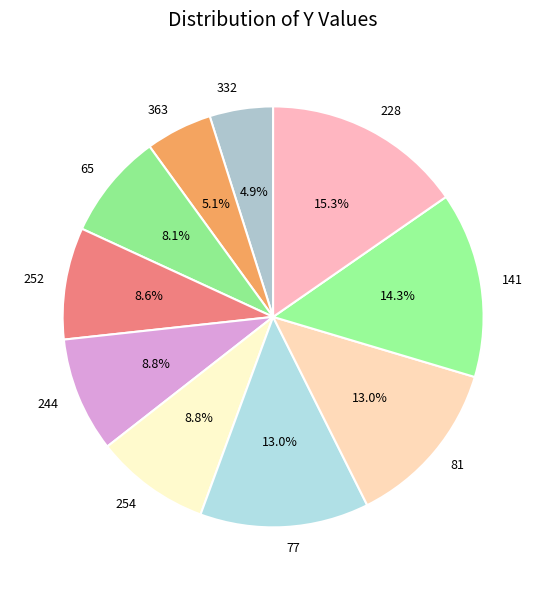

Which category has the biggest portion of the pie?

228